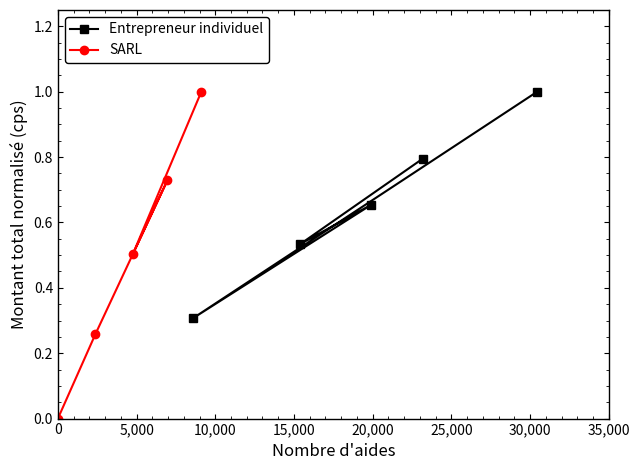

Rank the series by their maximum value, from highest to lowest.

Entrepreneur individuel, SARL